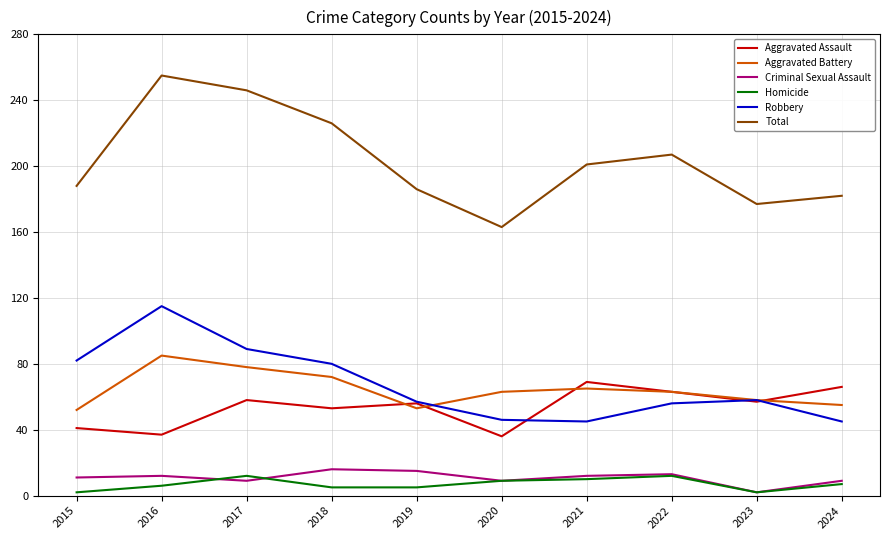

True or false: Aggravated Battery and Robbery intersect in this chart.

True